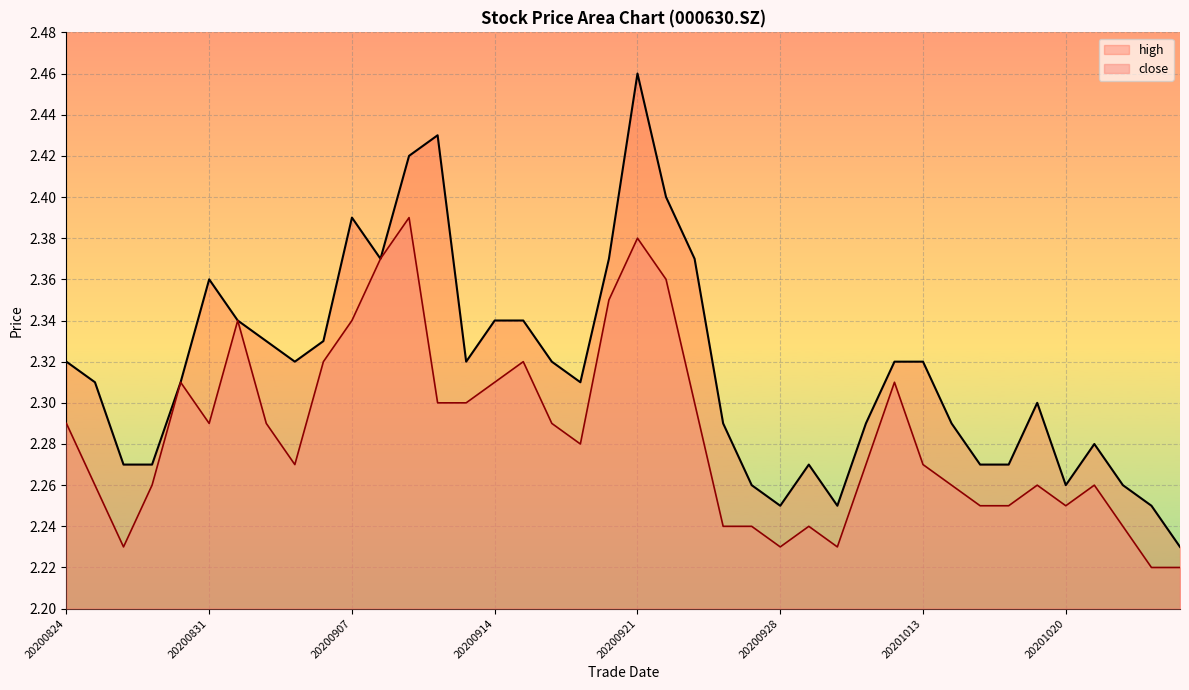

True or false: close and high intersect in this chart.

False